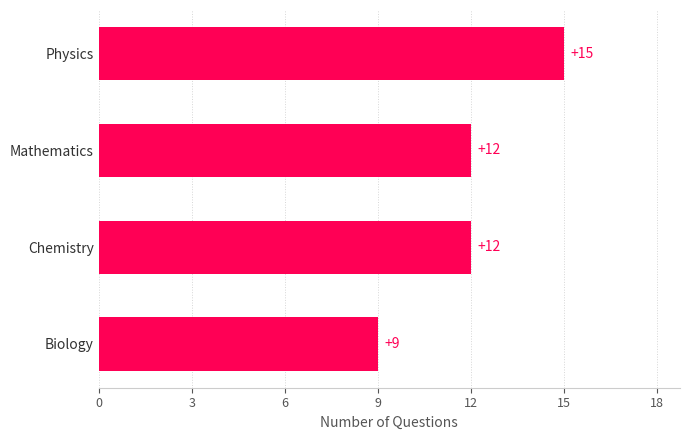

The chart shows a value of 7 at Physics. True or false?

False